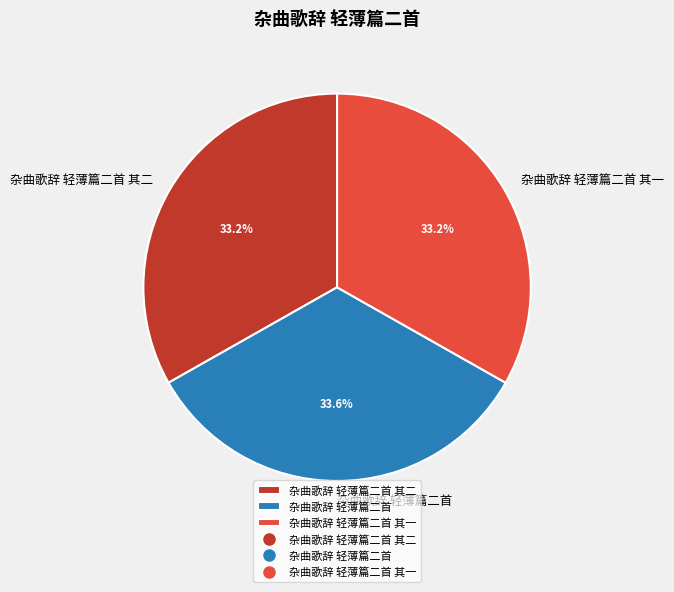

Count the number of slices in the pie.

3